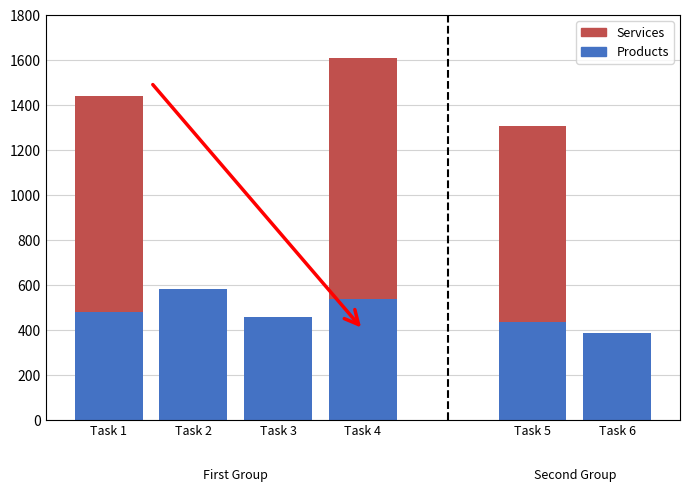

What is the approximate value of Services at Task 4, to the nearest 50?

1050